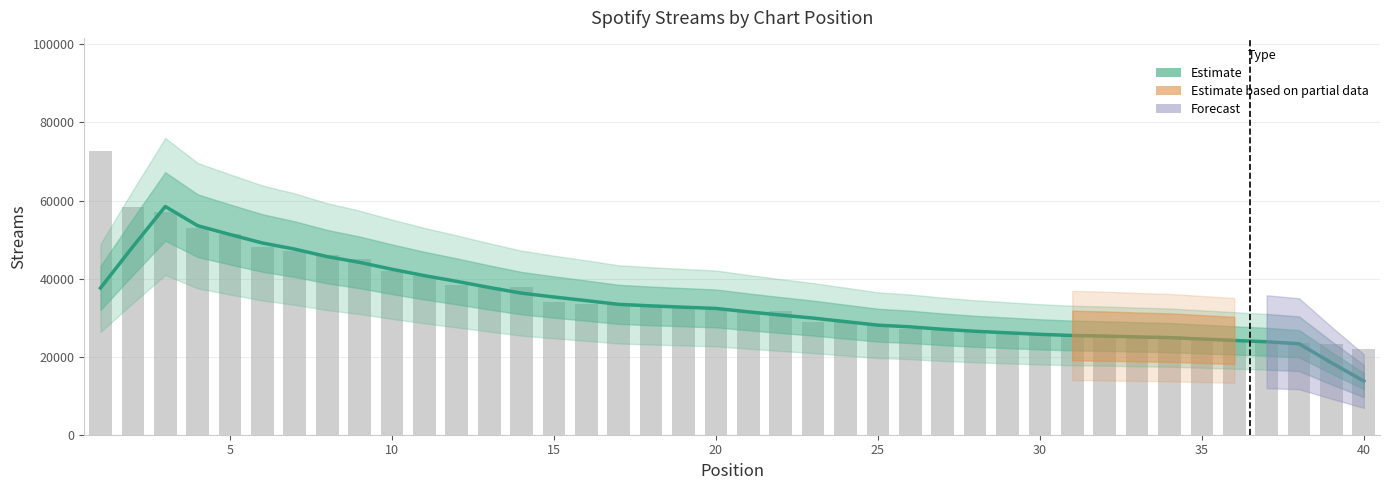

How many bars are there in total?

40